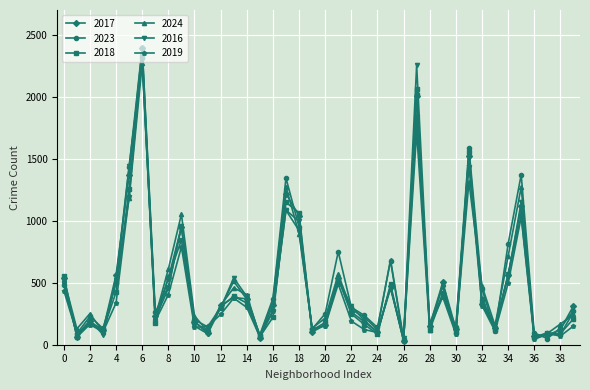

True or false: 2024 has more than 0 interior local peaks.

True